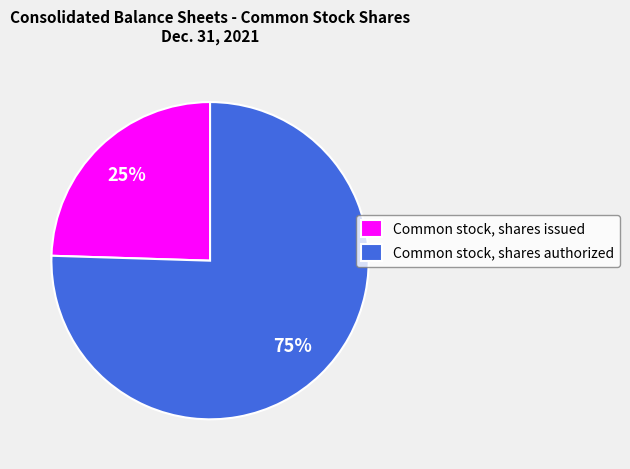

Is there any slice that represents more than half of the pie?

Yes